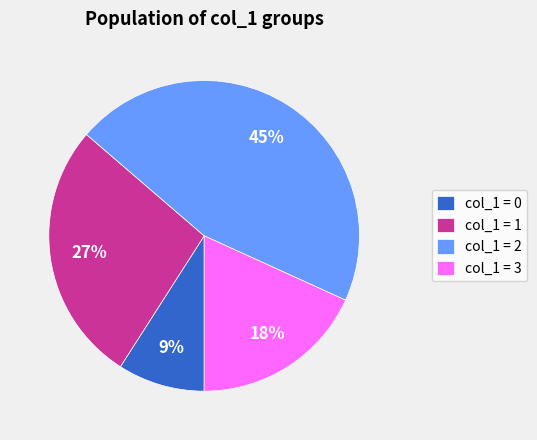

Between col_1 = 3 and col_1 = 1, which is larger?

col_1 = 1